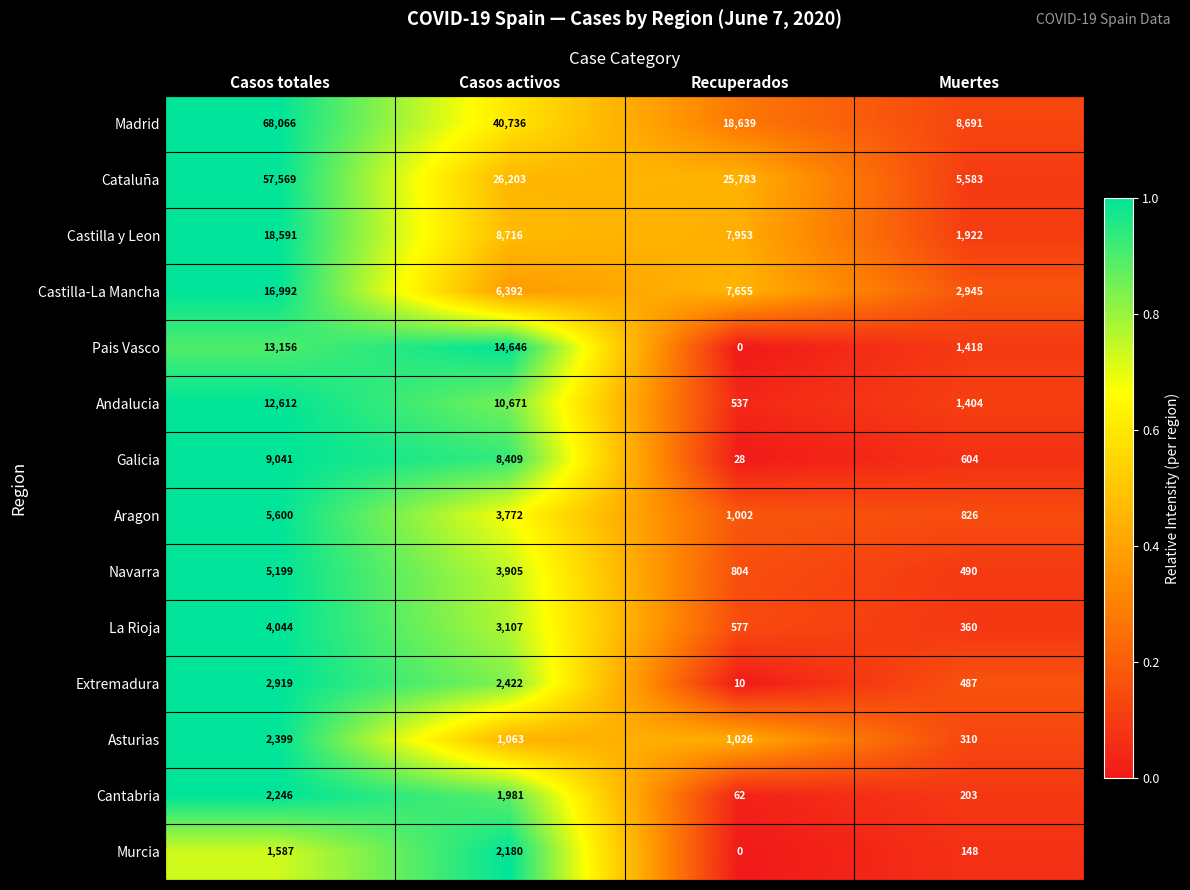

At which category is the sum across all series the highest?

Casos totales